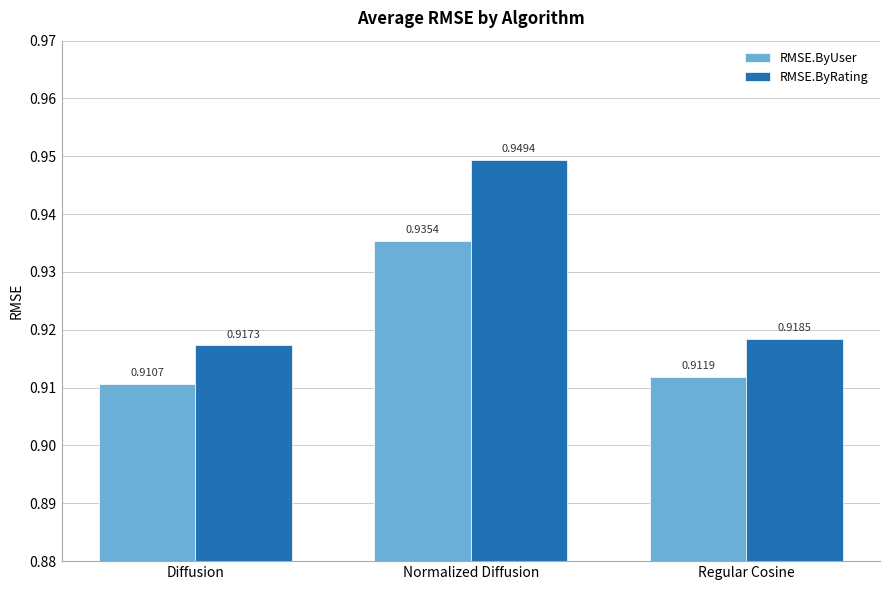

What position from the left is Diffusion?

1